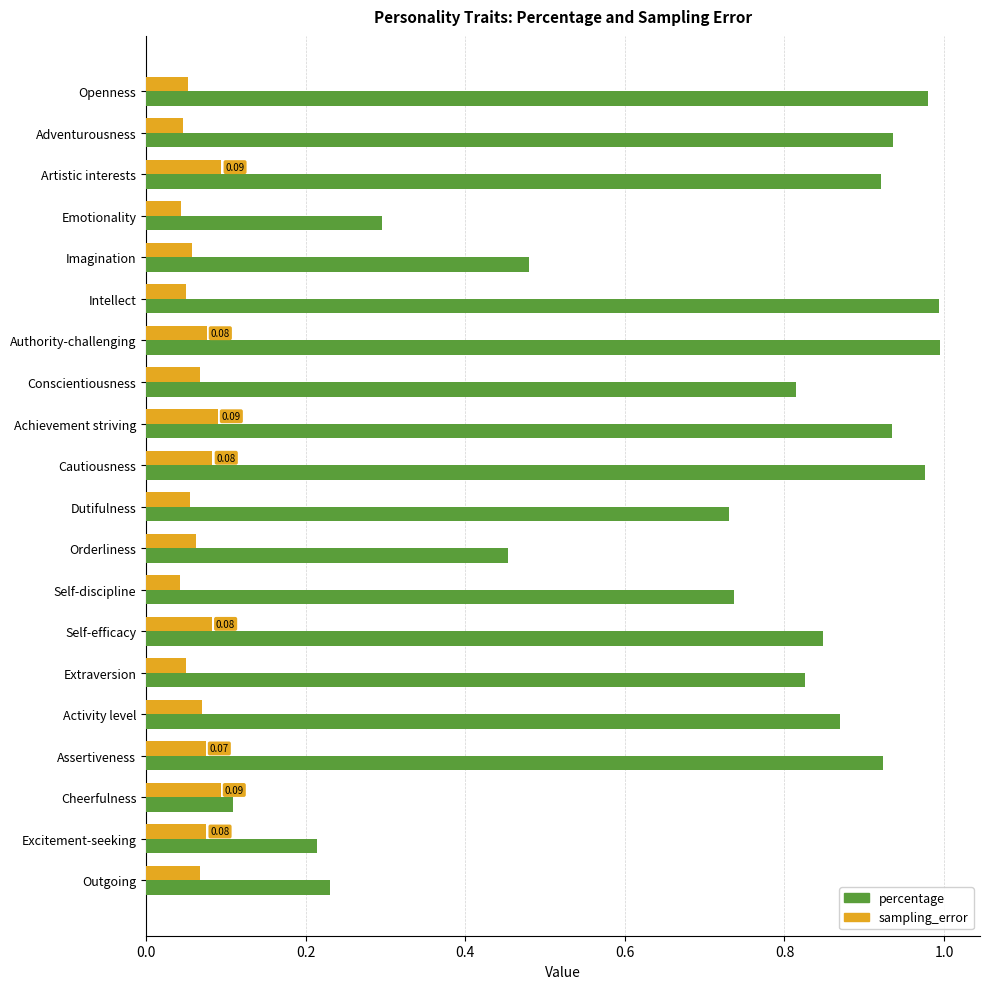

Between Imagination and Excitement-seeking, which series saw the biggest shift?

percentage